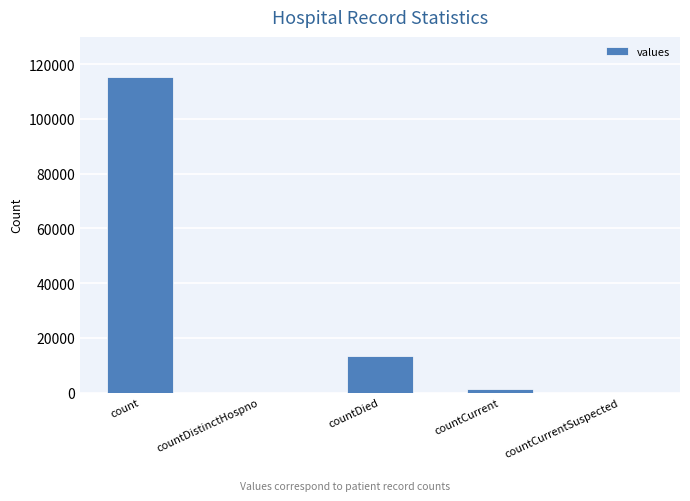

Reading left to right, extract all data points from this chart.

115379	0	13343	1383	0